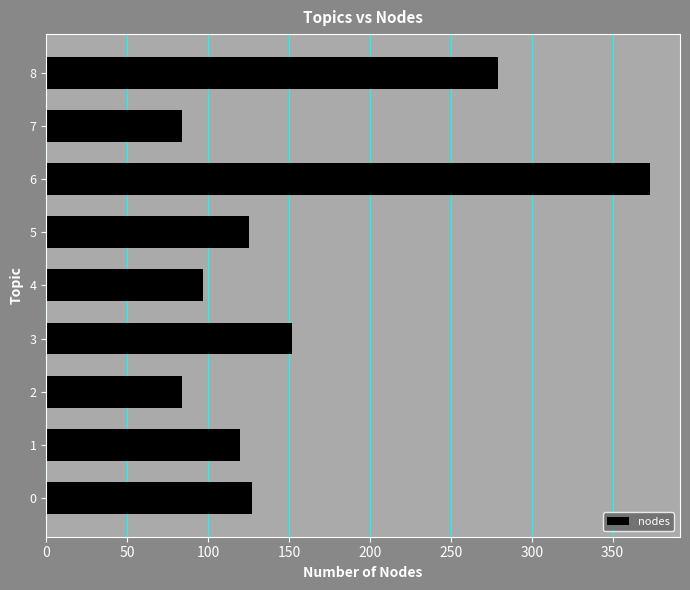

What is the average value?

160